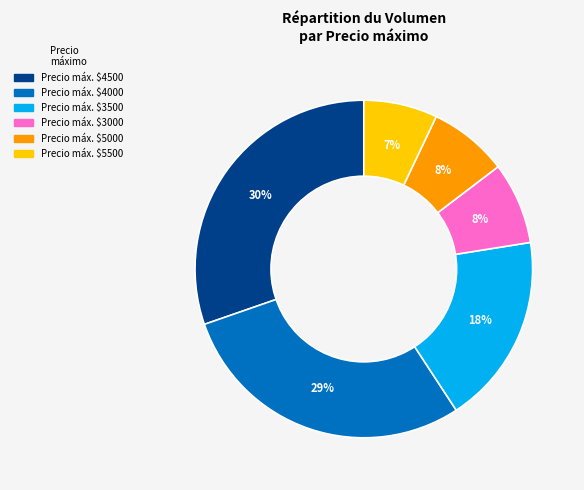

To the nearest percent, what percentage of the pie is Precio máx. $4000?

29%